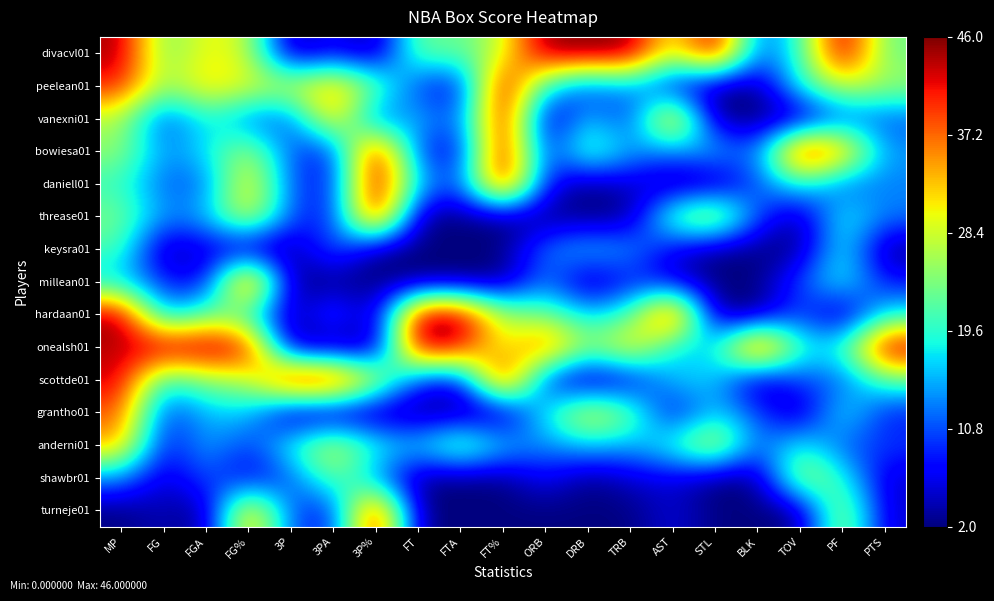

Reading left to right, what are all the values shown in this chart?

divacvl01: MP=1.0	FG=0.5	FGA=0.7	FG%=0.6	3P=0.0	3PA=0.1	3P%=0.0	FT=0.5	FTA=0.5	FT%=0.6	ORB=1.0	DRB=1.0	TRB=1.0	AST=0.6	STL=1.0	BLK=0.2	TOV=0.4	PF=1.0	PTS=0.5
peelean01: MP=0.9	FG=0.5	FGA=0.7	FG%=0.6	3P=0.6	3PA=0.8	3P%=0.5	FT=0.2	FTA=0.1	FT%=1.0	ORB=0.4	DRB=0.2	TRB=0.3	AST=0.1	STL=0.0	BLK=0.0	TOV=0.4	PF=0.6	PTS=0.5
vanexni01: MP=0.6	FG=0.2	FGA=0.4	FG%=0.2	3P=0.2	3PA=0.8	3P%=0.2	FT=0.3	FTA=0.2	FT%=1.0	ORB=0.0	DRB=0.3	TRB=0.1	AST=0.8	STL=0.0	BLK=0.0	TOV=0.0	PF=0.2	PTS=0.2
bowiesa01: MP=0.5	FG=0.3	FGA=0.3	FG%=0.6	3P=0.2	3PA=0.1	3P%=1.0	FT=0.2	FTA=0.1	FT%=1.0	ORB=0.1	DRB=0.5	TRB=0.3	AST=0.2	STL=0.3	BLK=0.2	TOV=1.0	PF=0.8	PTS=0.3
daniell01: MP=0.4	FG=0.2	FGA=0.2	FG%=0.7	3P=0.2	3PA=0.1	3P%=1.0	FT=0.3	FTA=0.2	FT%=1.0	ORB=0.1	DRB=0.0	TRB=0.1	AST=0.0	STL=0.0	BLK=0.2	TOV=0.4	PF=0.2	PTS=0.2
threase01: MP=0.5	FG=0.3	FGA=0.3	FG%=0.7	3P=0.2	3PA=0.1	3P%=1.0	FT=0.0	FTA=0.0	FT%=0.0	ORB=0.0	DRB=0.0	TRB=0.0	AST=0.5	STL=0.7	BLK=0.2	TOV=0.0	PF=0.4	PTS=0.2
keysra01: MP=0.4	FG=0.0	FGA=0.1	FG%=0.0	3P=0.0	3PA=0.2	3P%=0.0	FT=0.0	FTA=0.0	FT%=0.0	ORB=0.2	DRB=0.3	TRB=0.3	AST=0.1	STL=0.0	BLK=0.0	TOV=0.0	PF=0.4	PTS=0.0
millean01: MP=0.3	FG=0.2	FGA=0.1	FG%=1.0	3P=0.0	3PA=0.0	3P%=0.0	FT=0.0	FTA=0.0	FT%=0.0	ORB=0.2	DRB=0.0	TRB=0.1	AST=0.1	STL=0.0	BLK=0.0	TOV=0.2	PF=0.4	PTS=0.1
hardaan01: MP=1.0	FG=0.3	FGA=0.5	FG%=0.4	3P=0.0	3PA=0.2	3P%=0.0	FT=1.0	FTA=1.0	FT%=0.5	ORB=0.5	DRB=0.3	TRB=0.4	AST=1.0	STL=0.0	BLK=0.0	TOV=0.2	PF=0.0	PTS=0.4
onealsh01: MP=0.9	FG=1.0	FGA=1.0	FG%=0.9	3P=0.0	3PA=0.0	3P%=0.0	FT=1.0	FTA=0.9	FT%=0.6	ORB=0.9	DRB=0.5	TRB=0.7	AST=0.3	STL=0.3	BLK=1.0	TOV=0.4	PF=0.4	PTS=1.0
scottde01: MP=0.9	FG=0.4	FGA=0.5	FG%=0.6	3P=1.0	3PA=1.0	3P%=0.6	FT=0.2	FTA=0.1	FT%=1.0	ORB=0.1	DRB=0.0	TRB=0.1	AST=0.3	STL=0.3	BLK=0.0	TOV=0.2	PF=0.2	PTS=0.5
grantho01: MP=0.8	FG=0.2	FGA=0.3	FG%=0.3	3P=0.0	3PA=0.0	3P%=0.0	FT=0.0	FTA=0.0	FT%=0.0	ORB=0.4	DRB=0.7	TRB=0.5	AST=0.1	STL=0.3	BLK=0.2	TOV=0.0	PF=0.4	PTS=0.1
anderni01: MP=0.7	FG=0.1	FGA=0.3	FG%=0.2	3P=0.4	3PA=0.6	3P%=0.4	FT=0.3	FTA=0.5	FT%=0.3	ORB=0.2	DRB=0.3	TRB=0.3	AST=0.4	STL=0.7	BLK=0.2	TOV=0.4	PF=0.2	PTS=0.2
shawbr01: MP=0.3	FG=0.1	FGA=0.2	FG%=0.1	3P=0.2	3PA=0.5	3P%=0.2	FT=0.0	FTA=0.0	FT%=0.0	ORB=0.1	DRB=0.0	TRB=0.1	AST=0.1	STL=0.0	BLK=0.0	TOV=0.6	PF=0.4	PTS=0.1
turneje01: MP=0.0	FG=0.1	FGA=0.0	FG%=0.8	3P=0.2	3PA=0.1	3P%=1.0	FT=0.0	FTA=0.0	FT%=0.0	ORB=0.0	DRB=0.0	TRB=0.0	AST=0.1	STL=0.0	BLK=0.0	TOV=0.0	PF=0.6	PTS=0.1